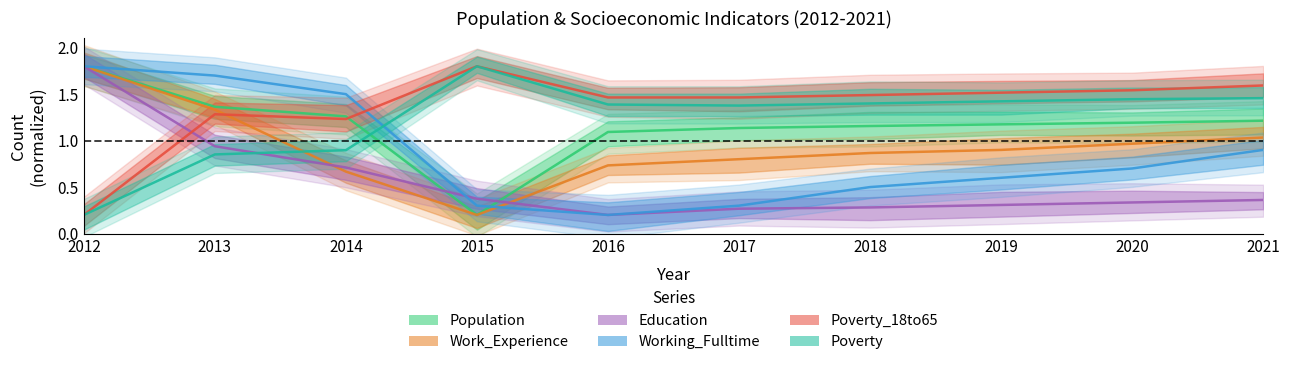

What is the difference between the Poverty_18to65 values at 2014 and 2019?

0.3